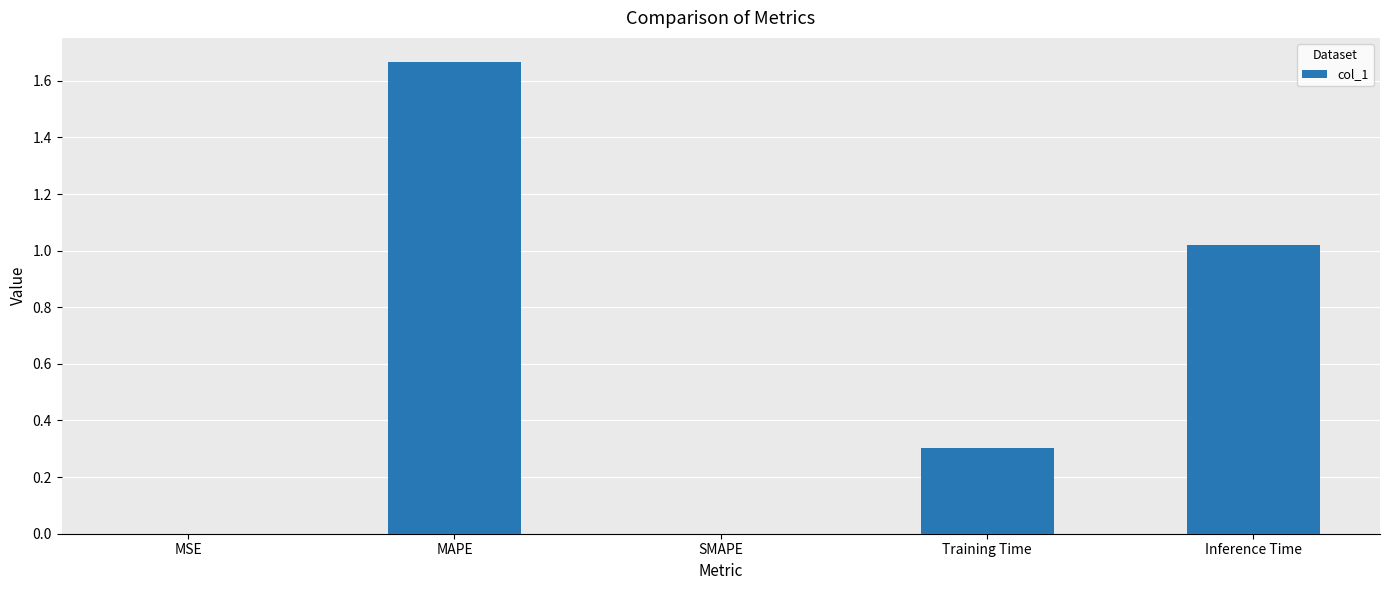

Are the bars horizontal?

No